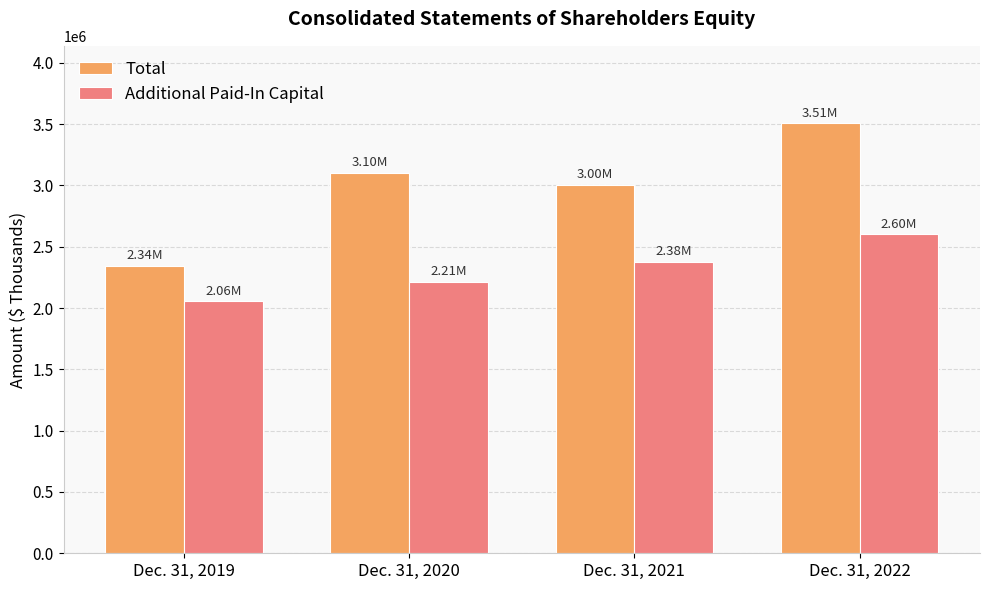

How many distinct data groups are displayed?

2